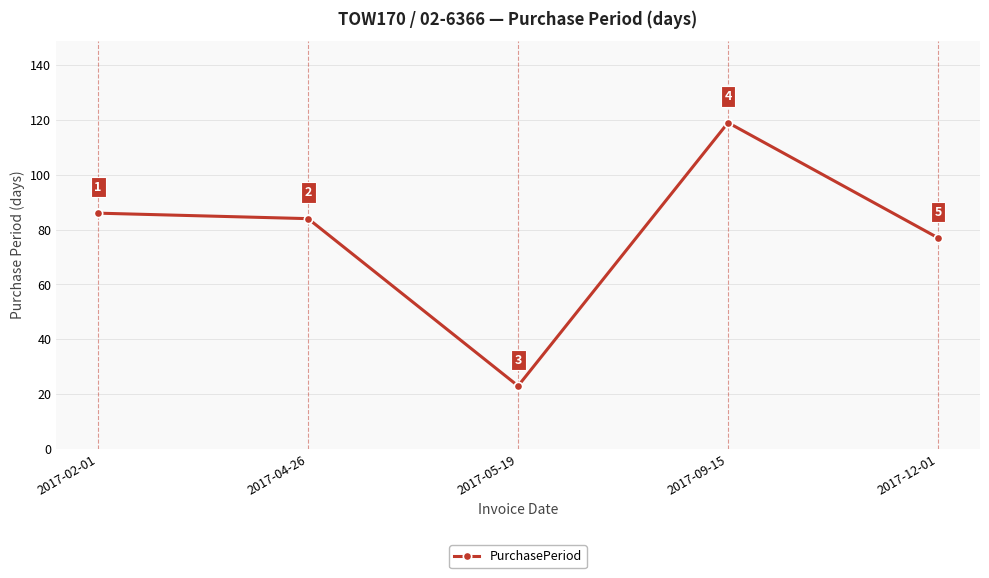

The value at 2017-05-19 is 23. True or false?

True